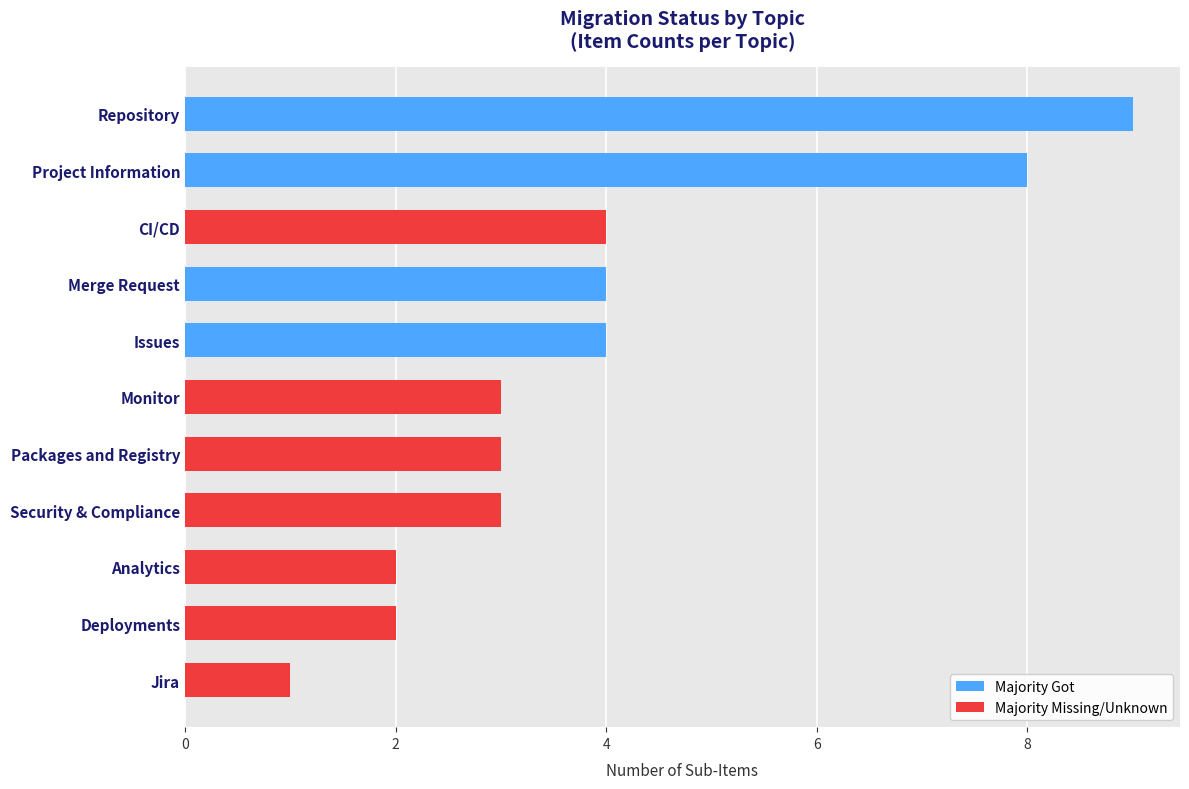

Approximately how many times larger is the value at Issues compared to Deployments?

2.0